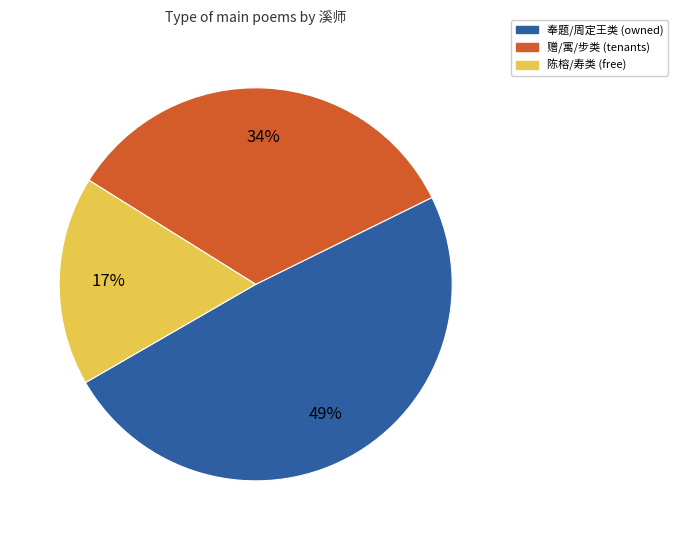

Is there a majority slice in this chart?

No